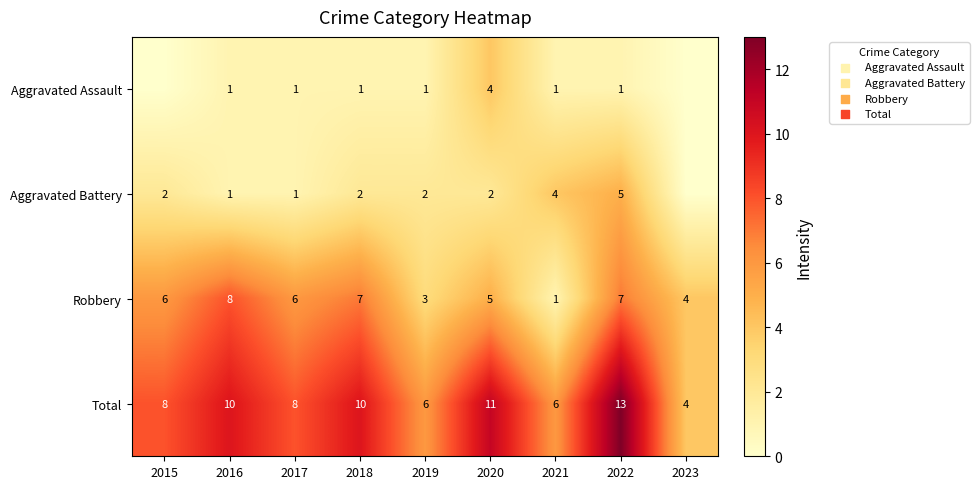

The value of Aggravated Assault at 2018 is 1. True or false?

True